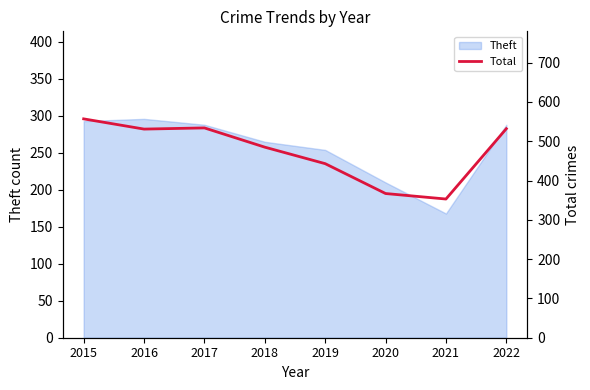

The Theft series shows 293 at 2015. True or false?

True